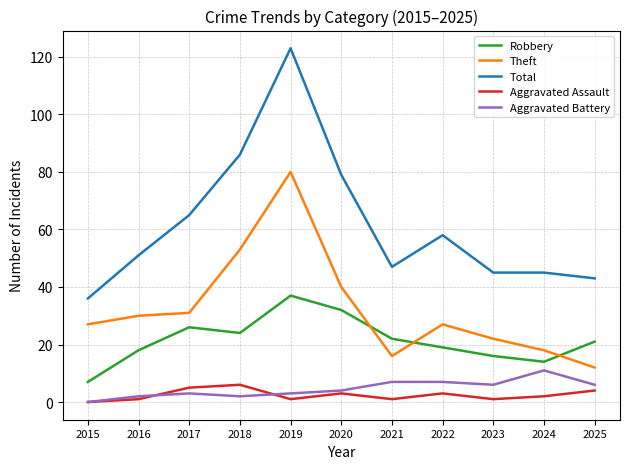

Reading right to left, extract all data points from this chart.

Robbery: 21	14	16	19	22	32	37	24	26	18	7
Theft: 12	18	22	27	16	40	80	53	31	30	27
Total: 43	45	45	58	47	79	123	86	65	51	36
Aggravated Assault: 4	2	1	3	1	3	1	6	5	1	0
Aggravated Battery: 6	11	6	7	7	4	3	2	3	2	0